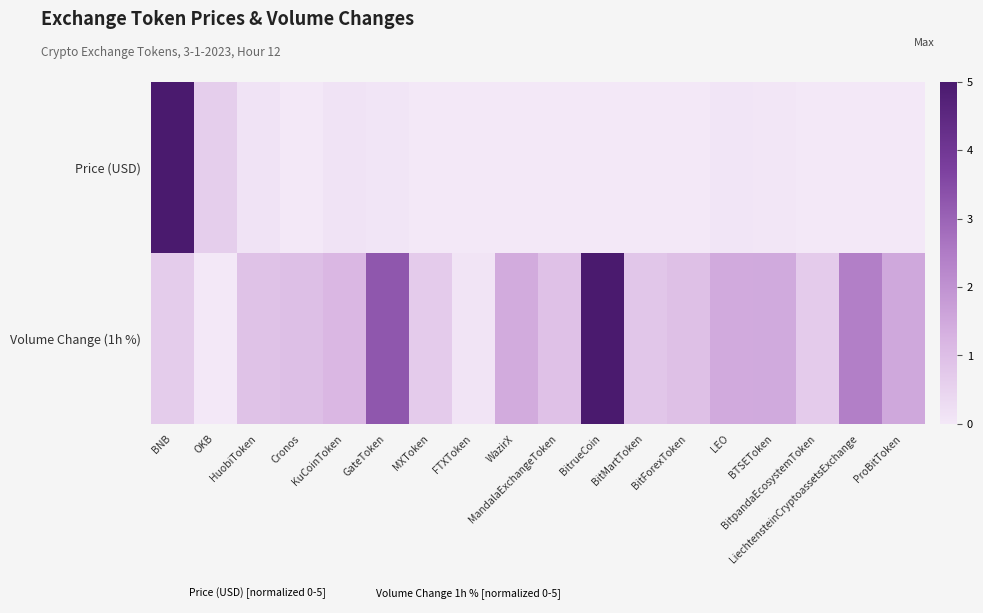

Which series has the largest total across all categories?

Volume Change (1h %)